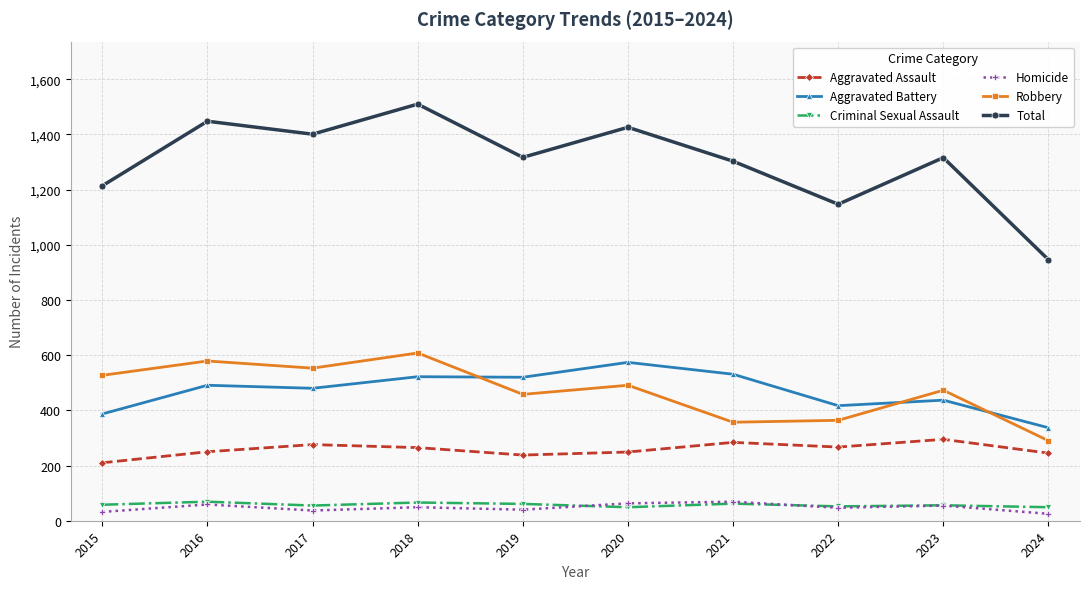

How many lines are shown in the chart?

6